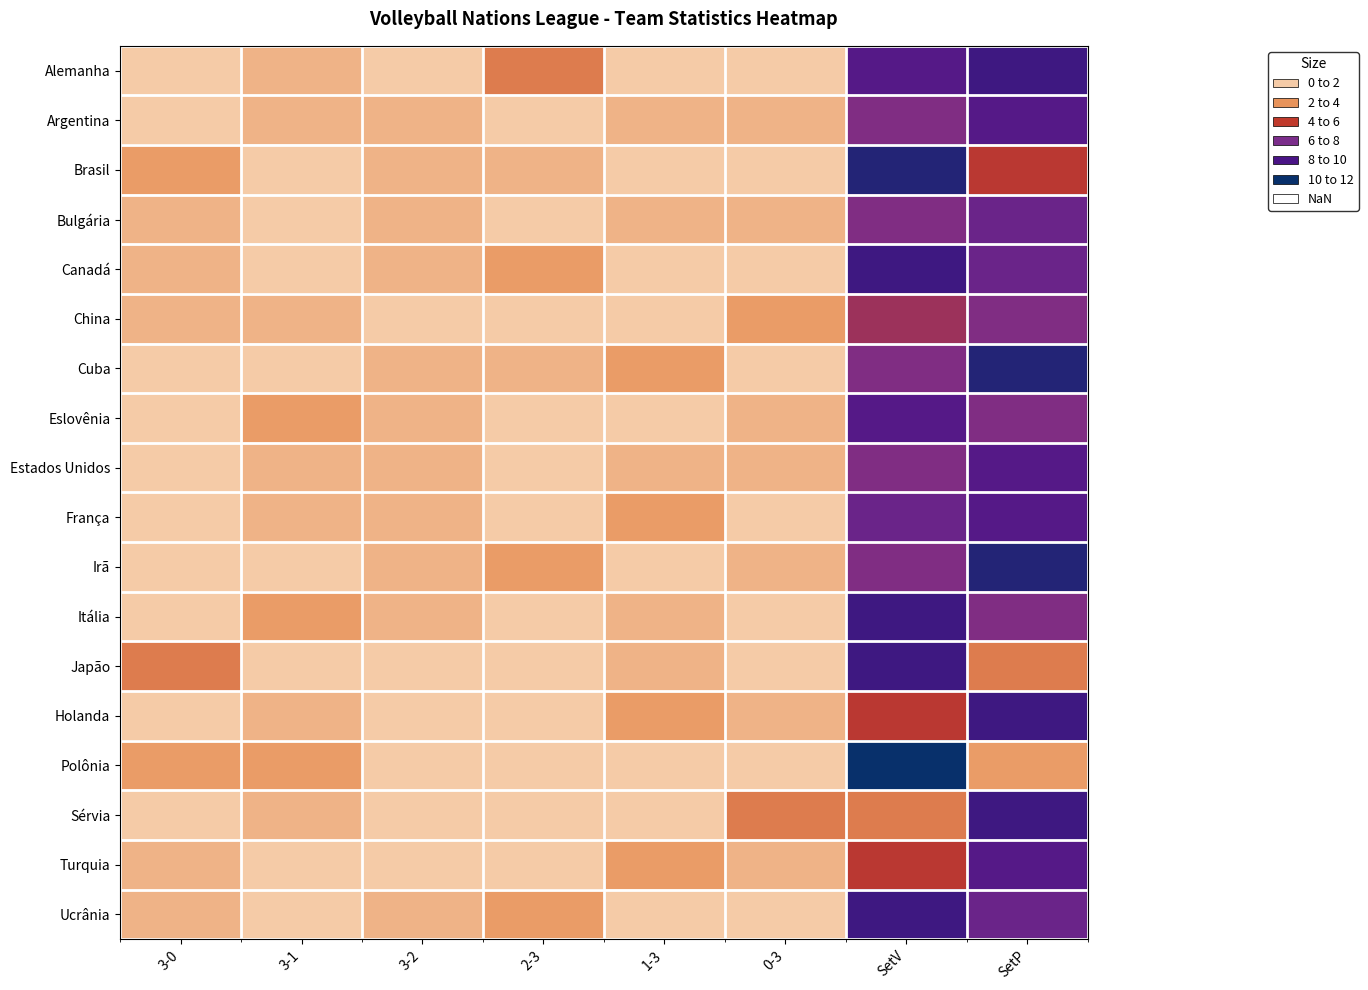

List the series in order of their peak value, highest first.

Polônia, Brasil, Cuba, Irã, Alemanha, Canadá, Itália, Japão, Holanda, Sérvia, Ucrânia, Argentina, Eslovênia, Estados Unidos, França, Turquia, Bulgária, China